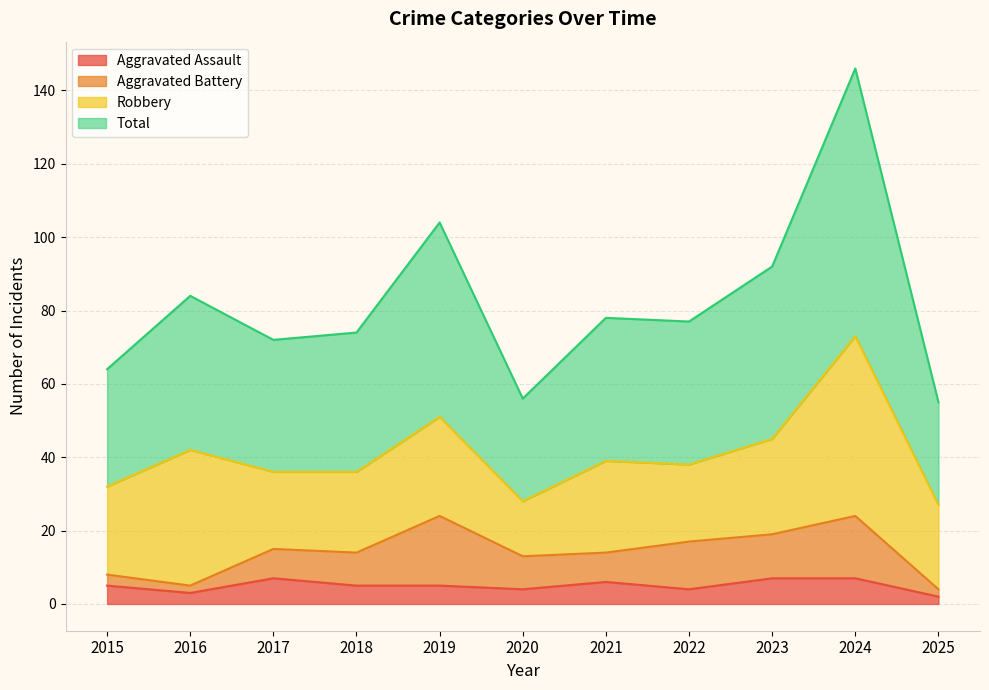

What is the highest value of the Aggravated Assault series?

7